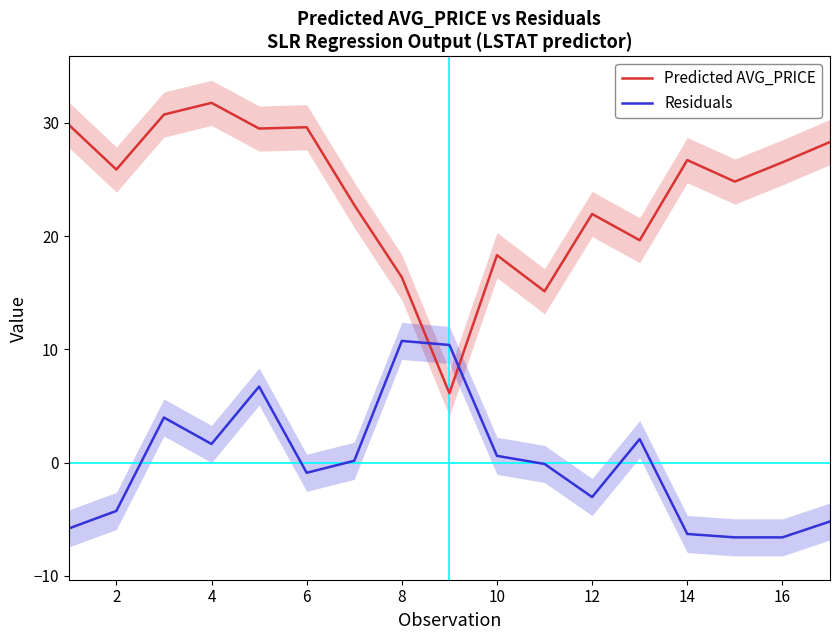

True or false: Predicted AVG_PRICE has more than 2 points higher than both neighbors.

True